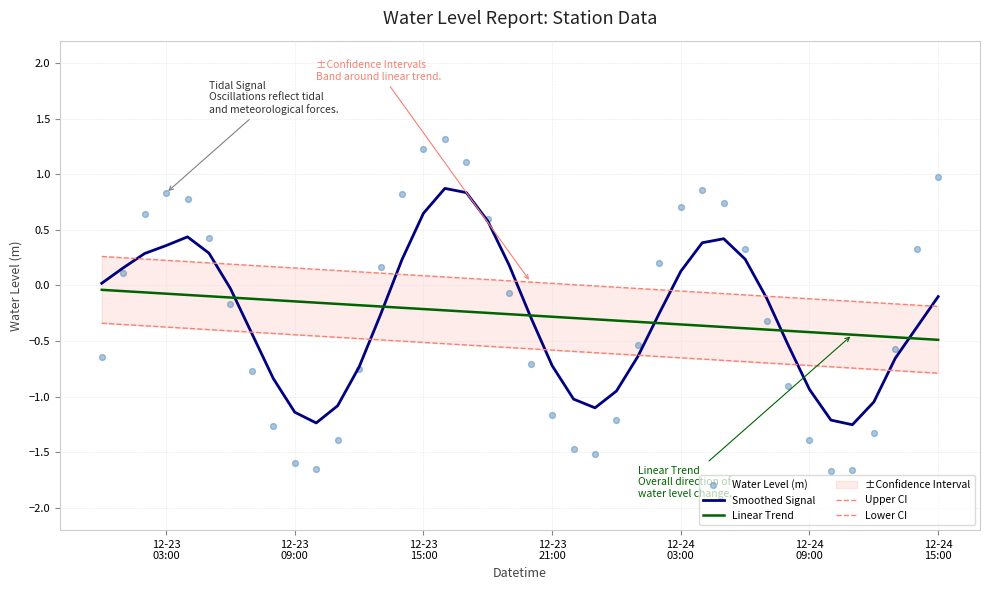

Which series reaches the maximum Y coordinate?

Water Level (m)